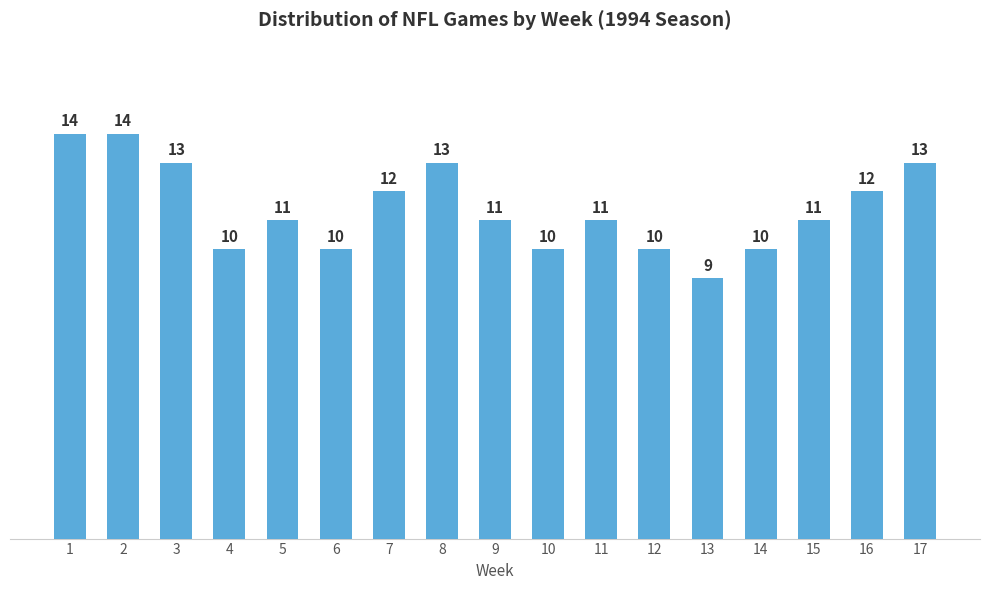

What is the value of the 6th bar from the left?

10